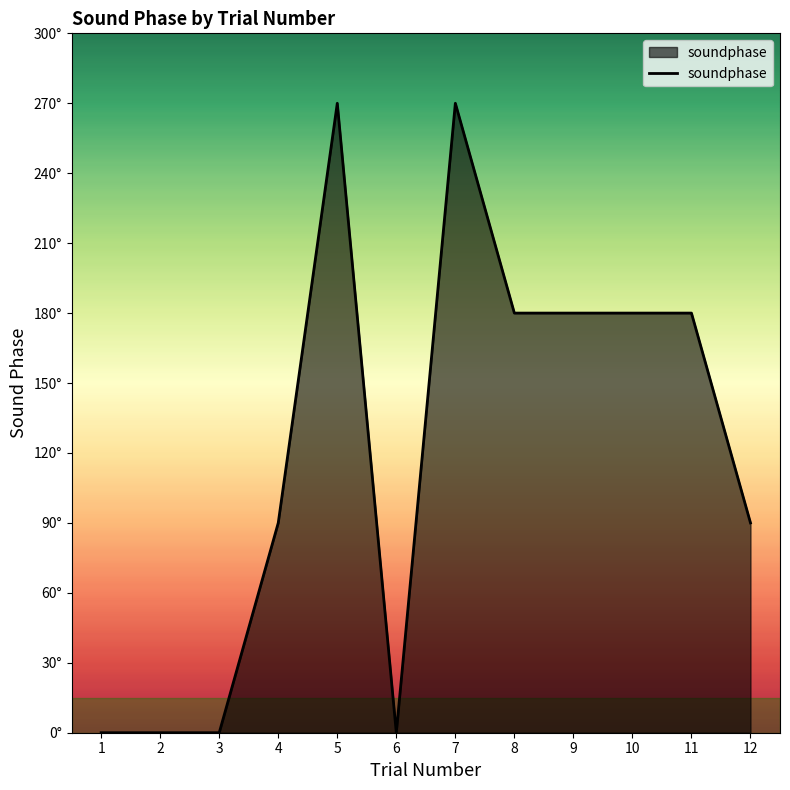

True or false: the data shows 38 at 11.

False